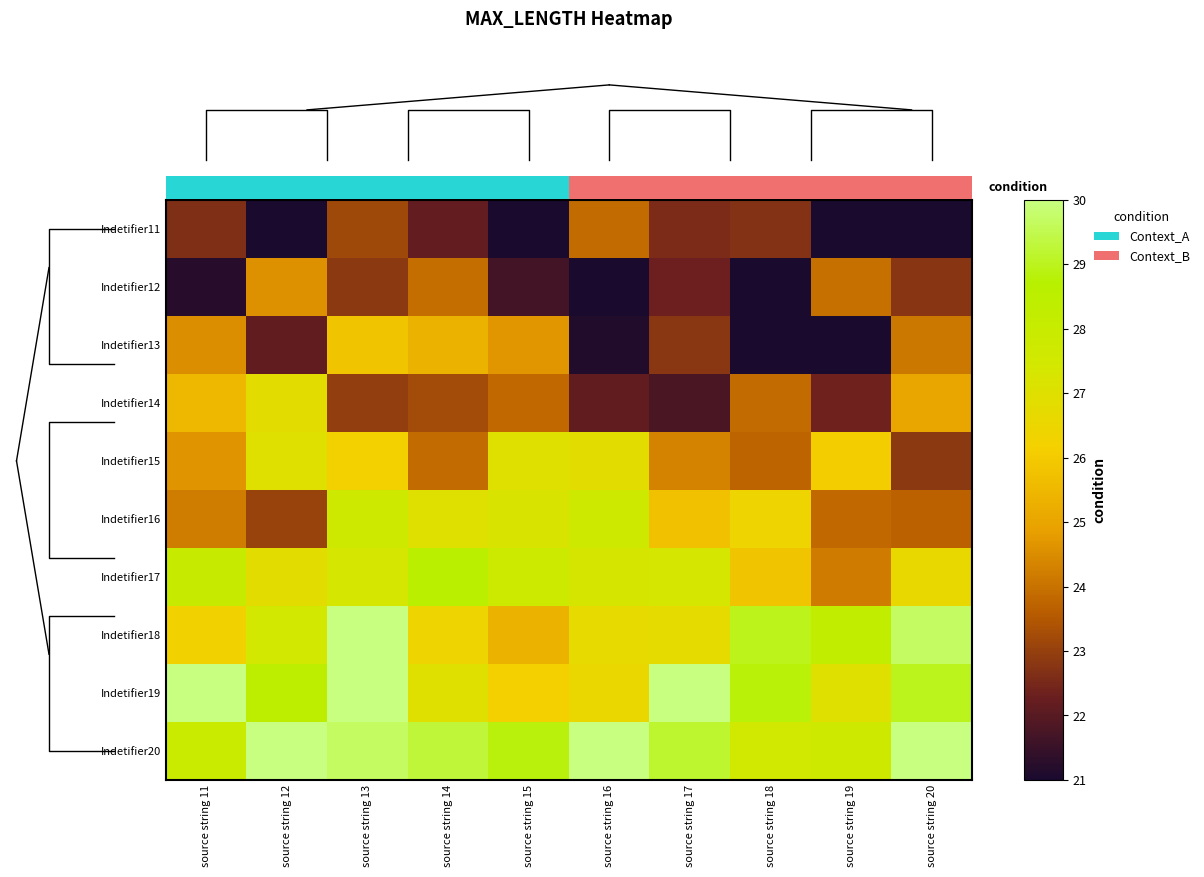

Which series has the largest total across all categories?

Indetifier20